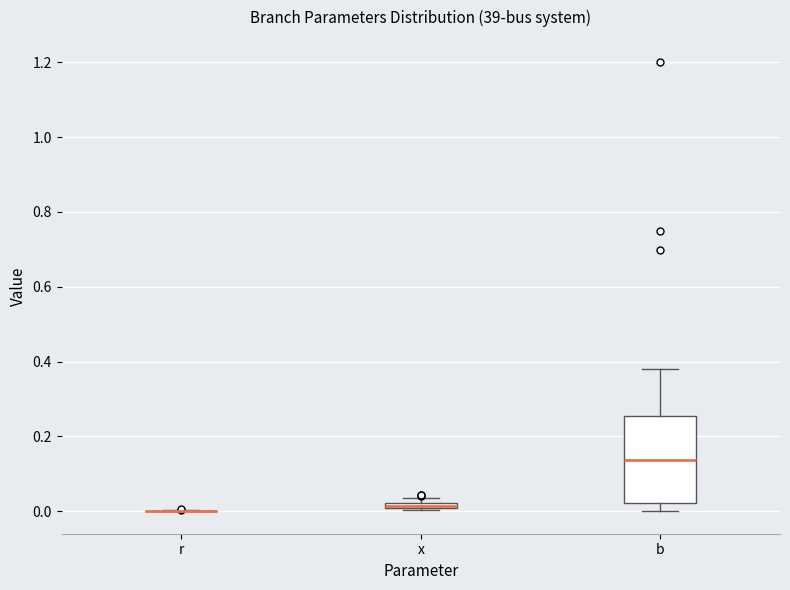

Which box is the tallest, from its lower edge to its upper edge?

b